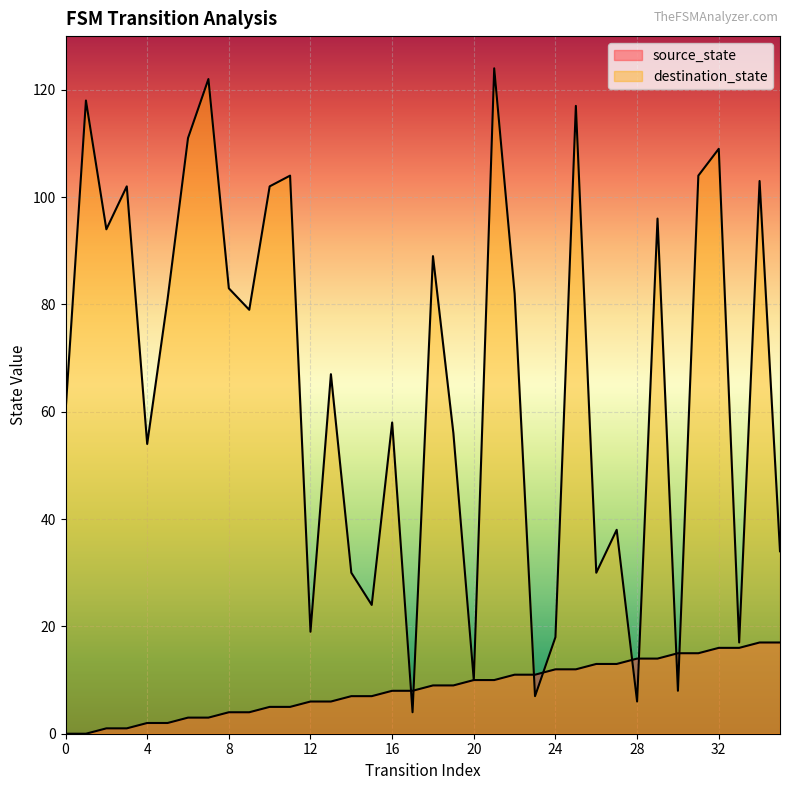

True or false: source_state has more than 0 points higher than both neighbors.

False